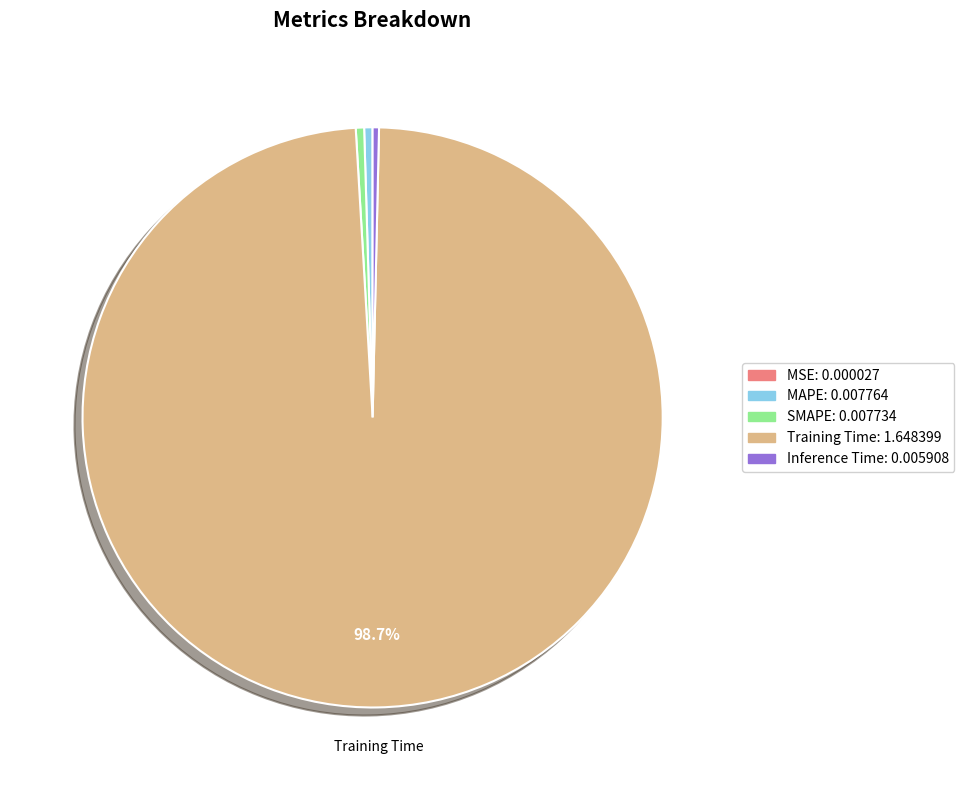

To the nearest percent, what is the difference between the largest and smallest slice percentages?

99%